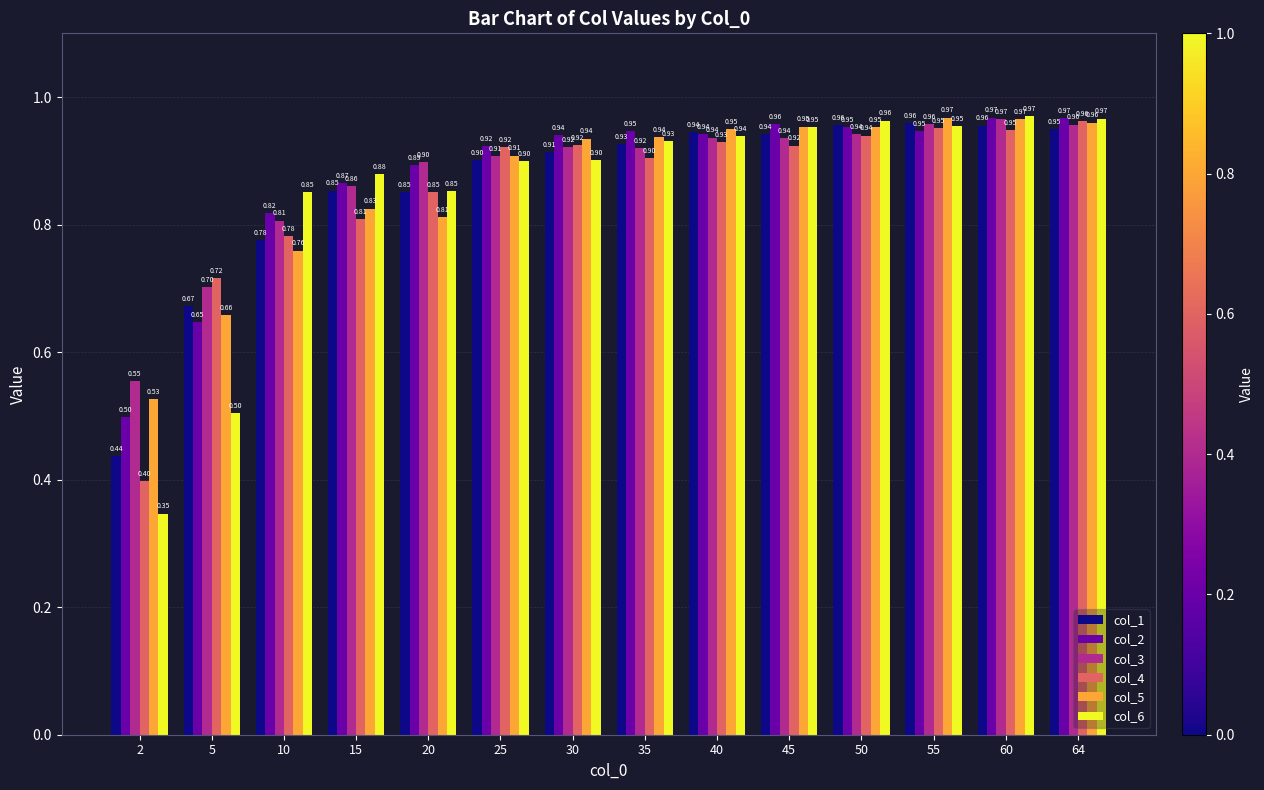

Which series changed the most between 5 and 40?

col_6